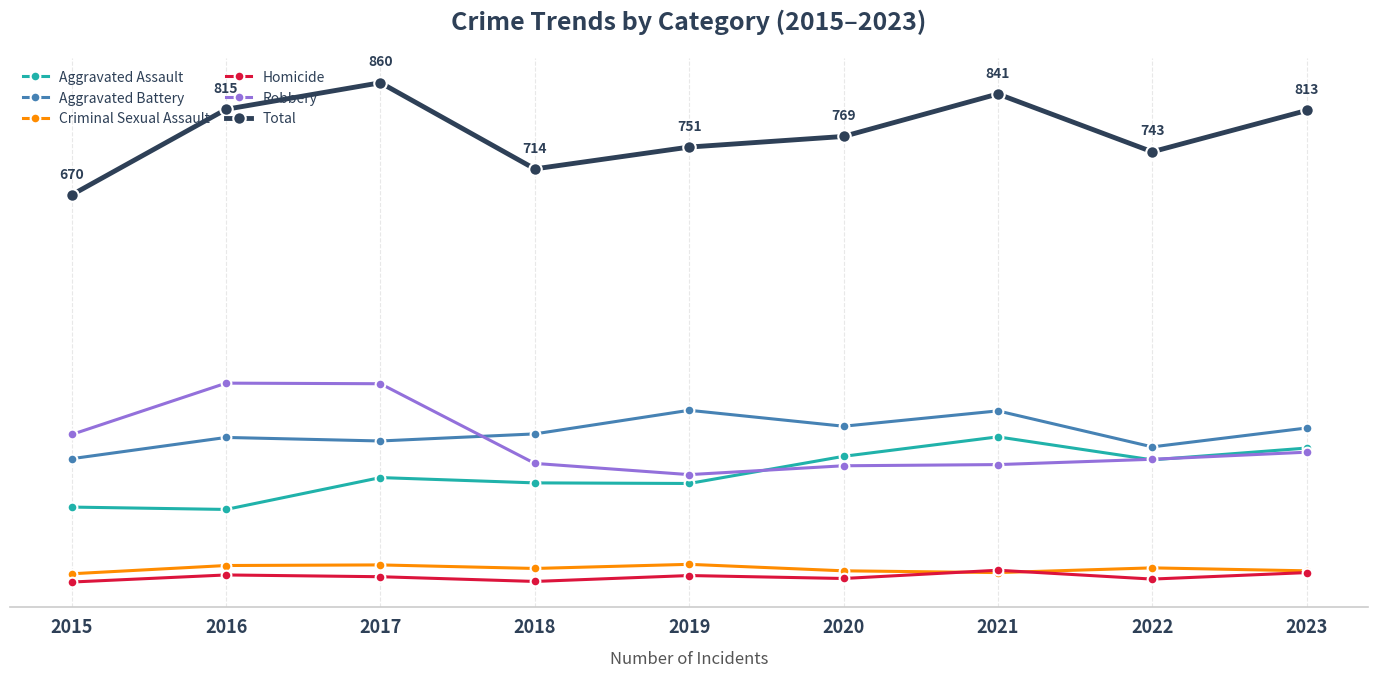

Does the chart have visible grid lines?

Yes